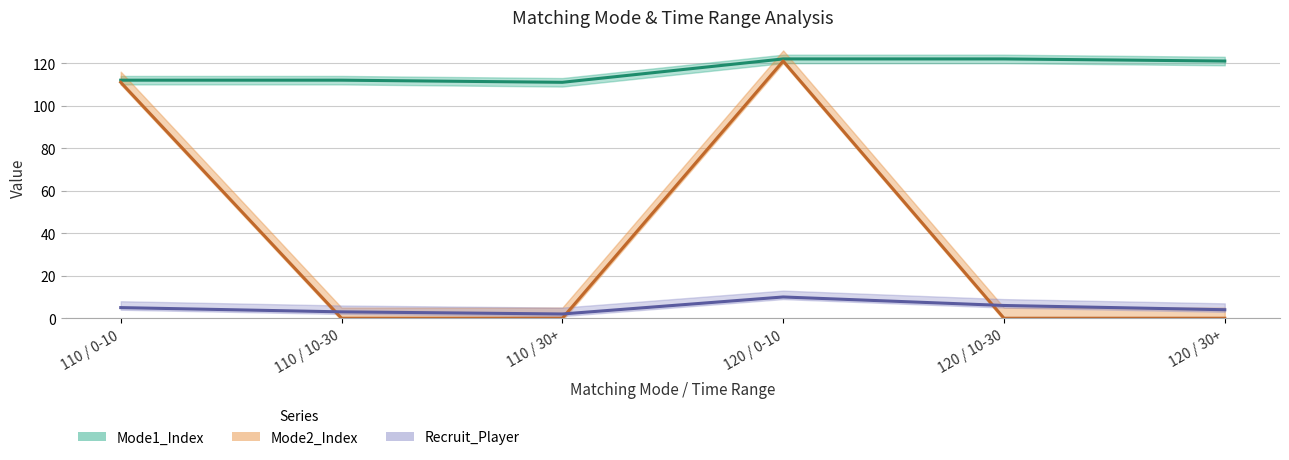

Rank the series at 120 / 0-10 from lowest to highest value.

Recruit_Player, Mode2_Index, Mode1_Index